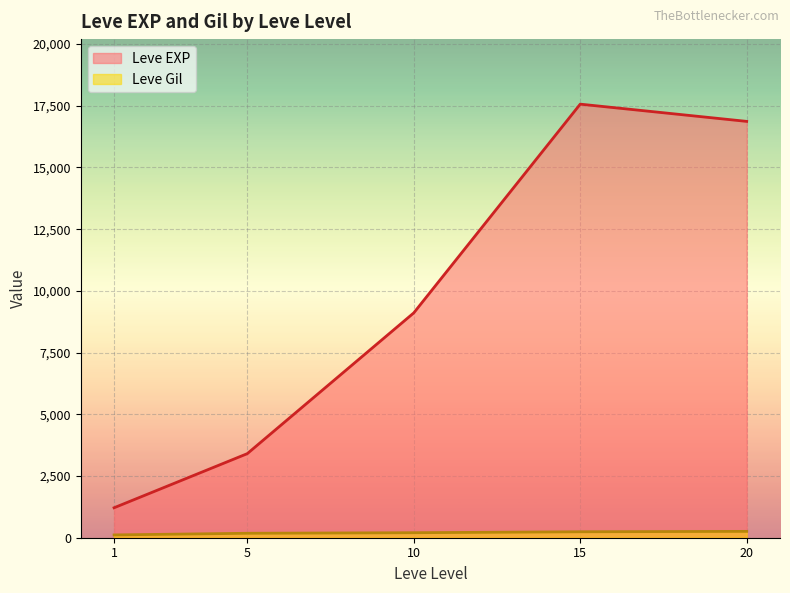

How many lines are shown in the chart?

2